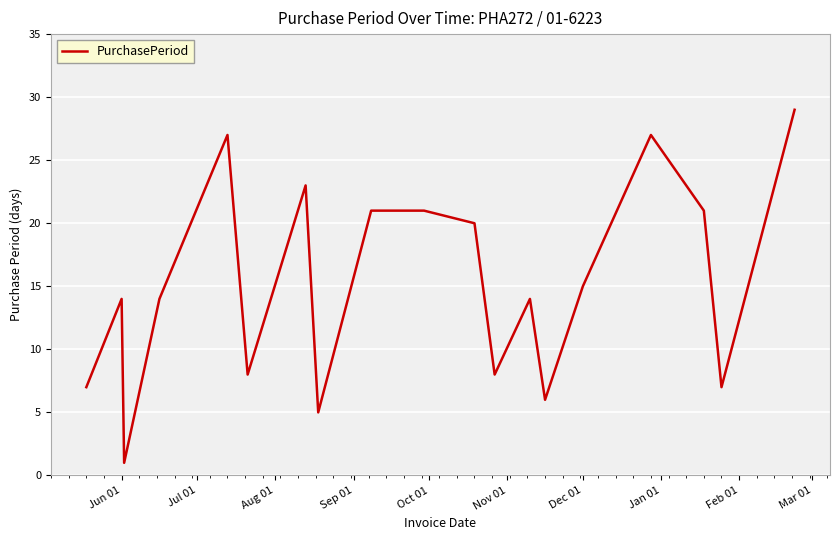

Reading left to right, extract all data points from this chart.

7	14	1	14	27	8	23	5	21	21	20	8	14	6	15	27	21	7	29